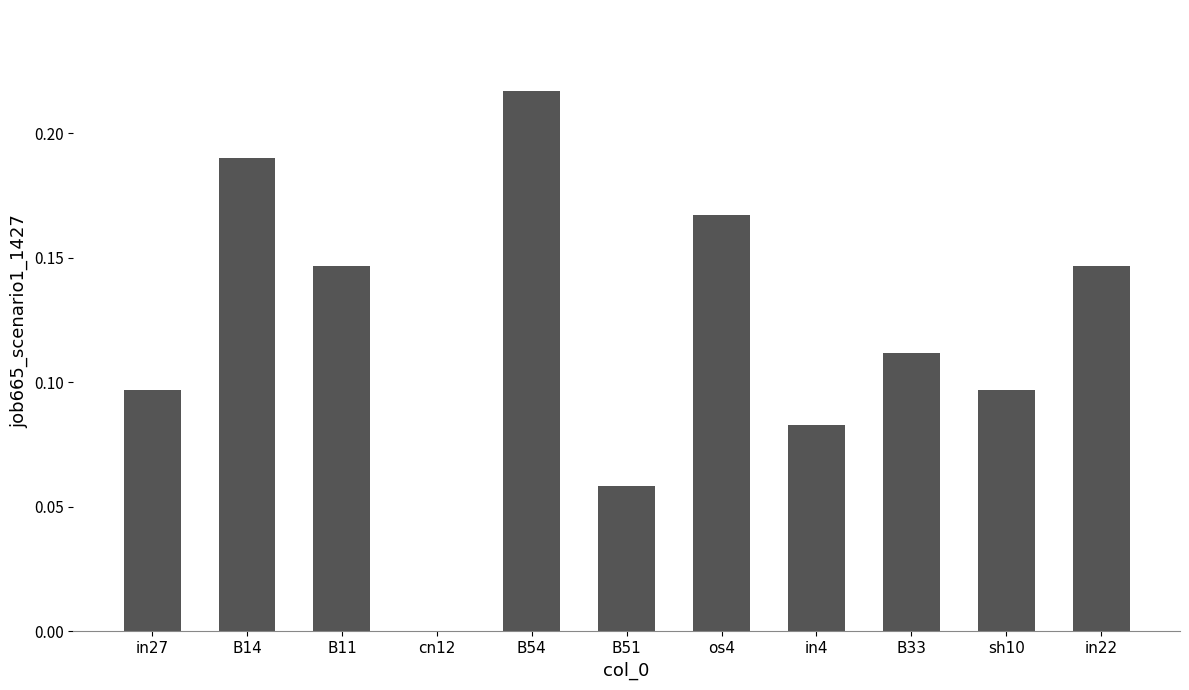

What is the sum of the values at B54 and in27?

0.3